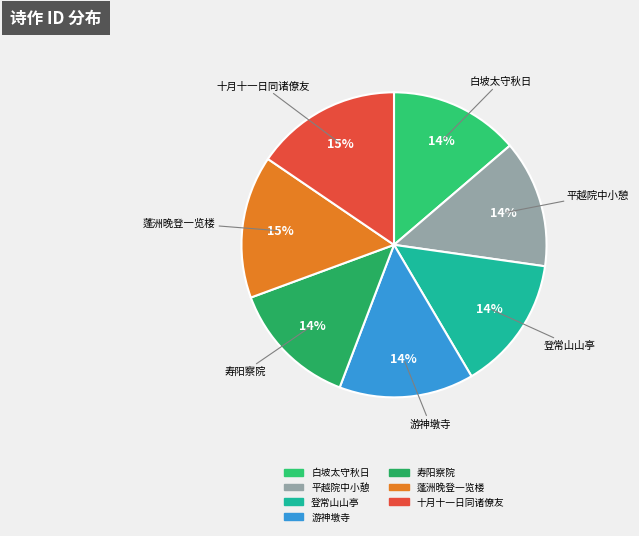

How many segments does this pie chart have?

7